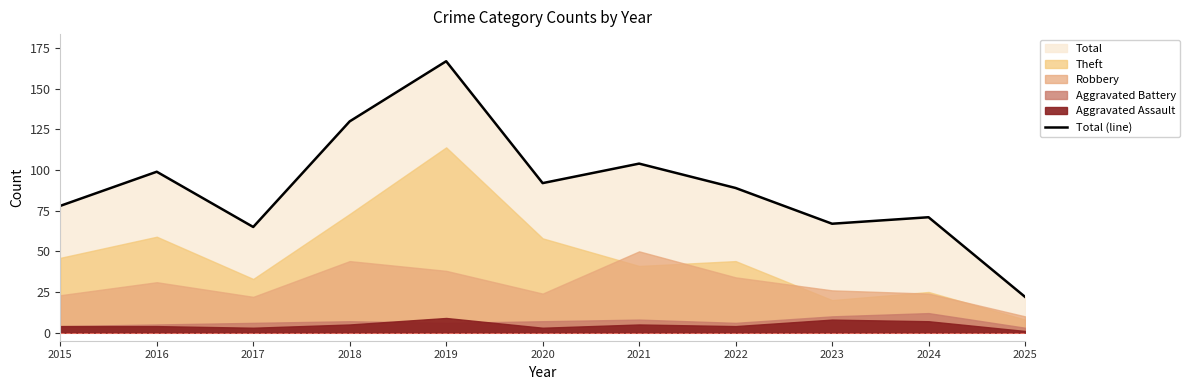

How many data points does each series have?

11